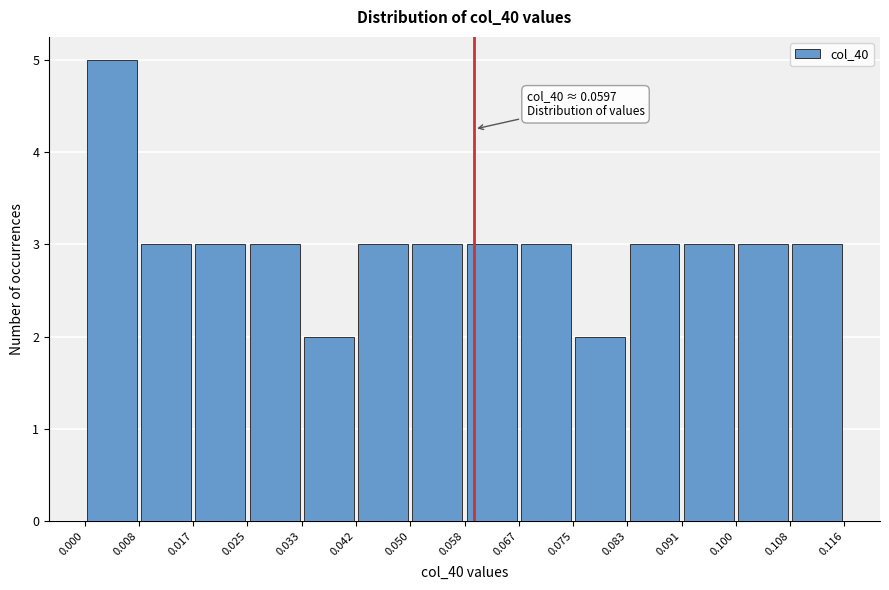

Which range on the x-axis has the tallest bar?

0.000 to 0.008